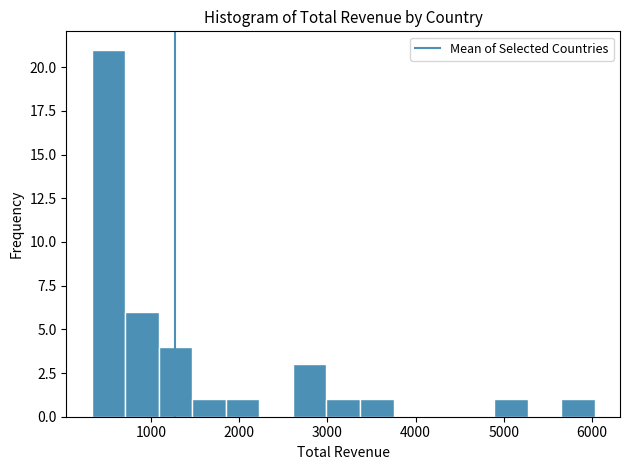

Around what value on the x-axis is the tallest bar? Give the approximate position of its centre, as read against the axis.

500